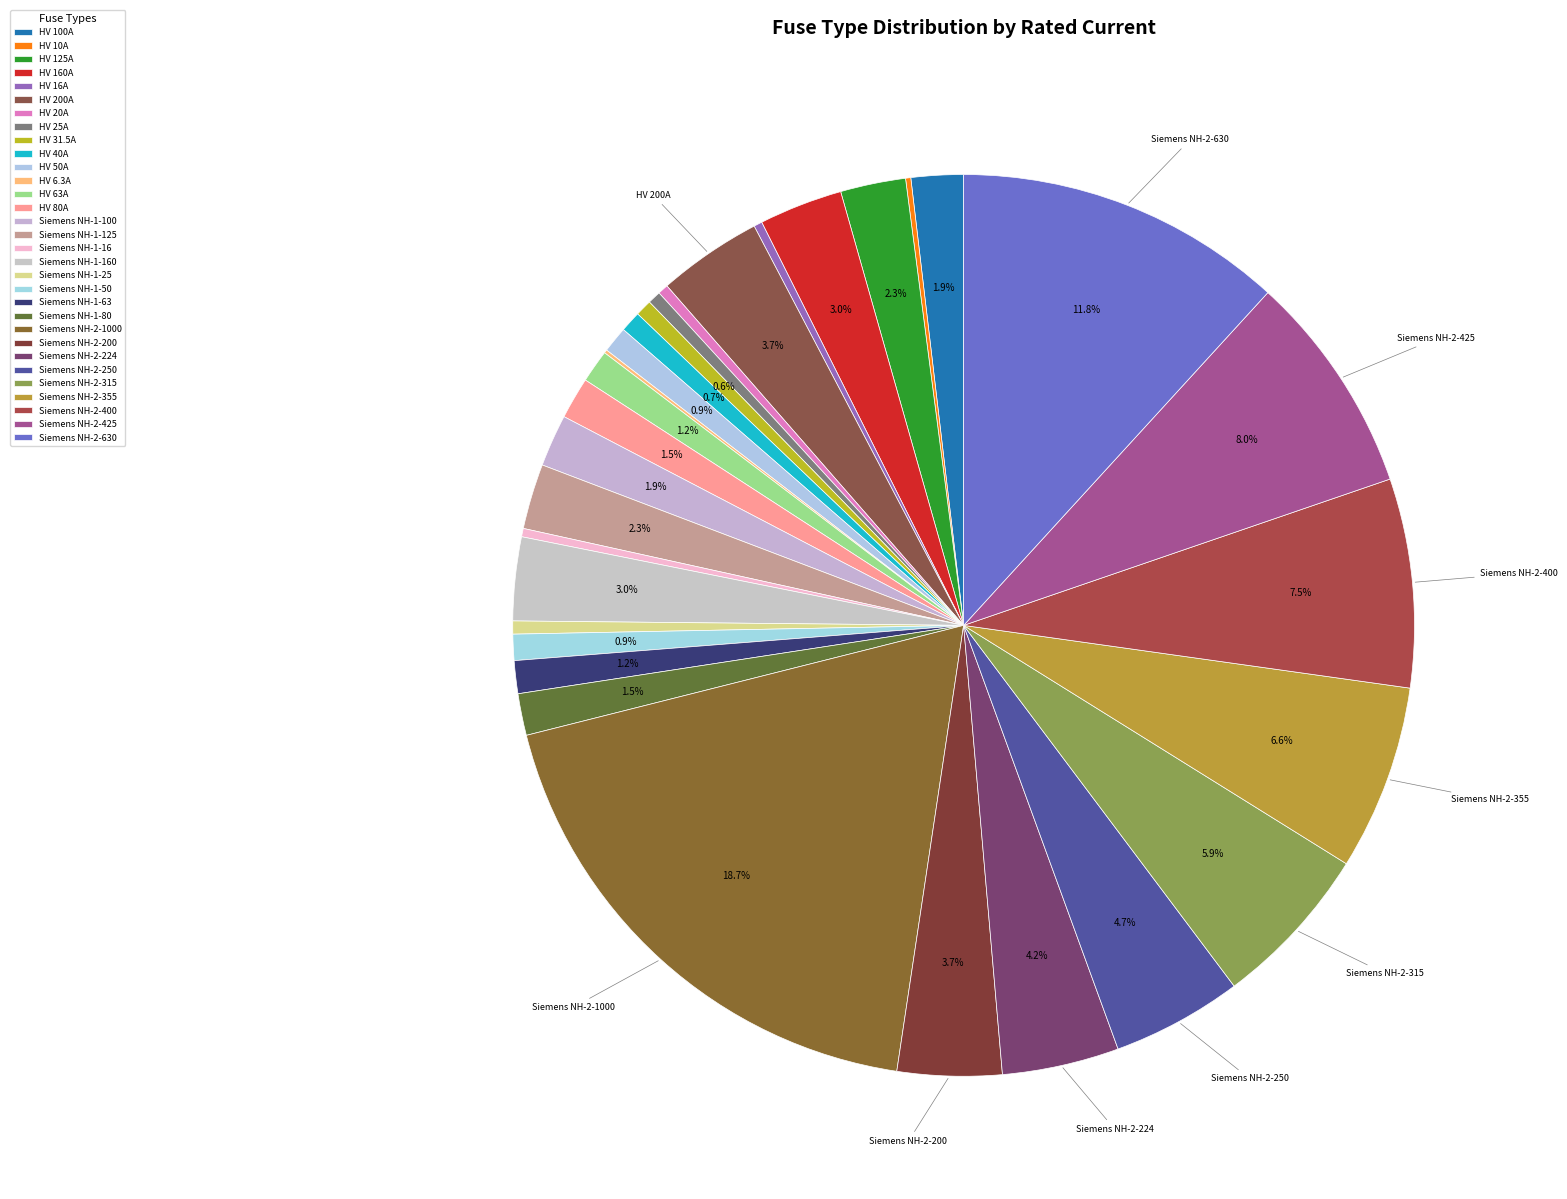

Which category has the biggest portion of the pie?

Siemens NH-2-1000